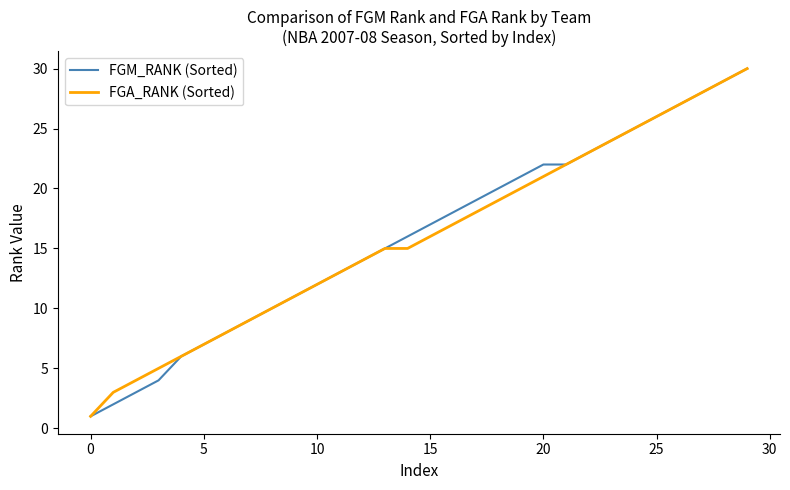

What is the label of the 12th point from the left?

11